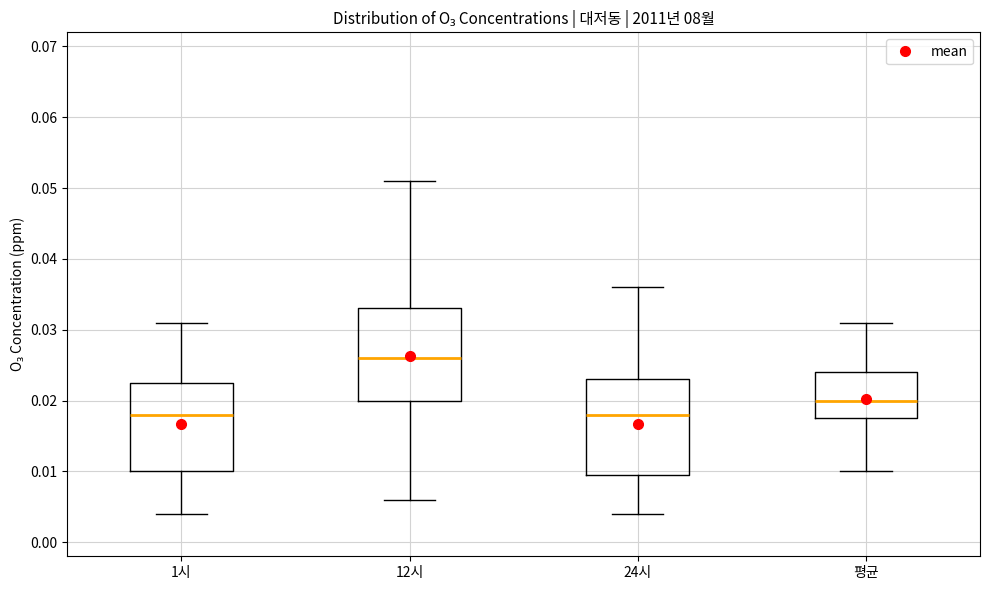

Where is the upper edge of the box for 24시 on the y-axis? The values are not printed on the chart, so give them approximately, as read against the axis.

0.023